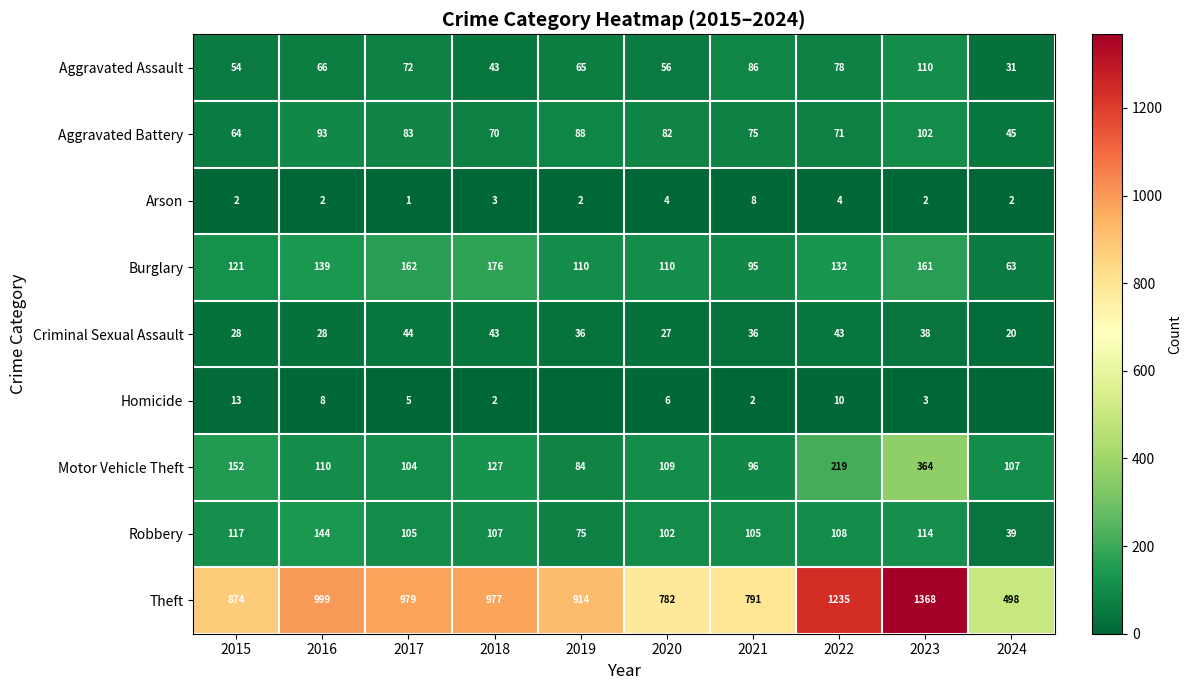

What is the average value of the Theft series?

942